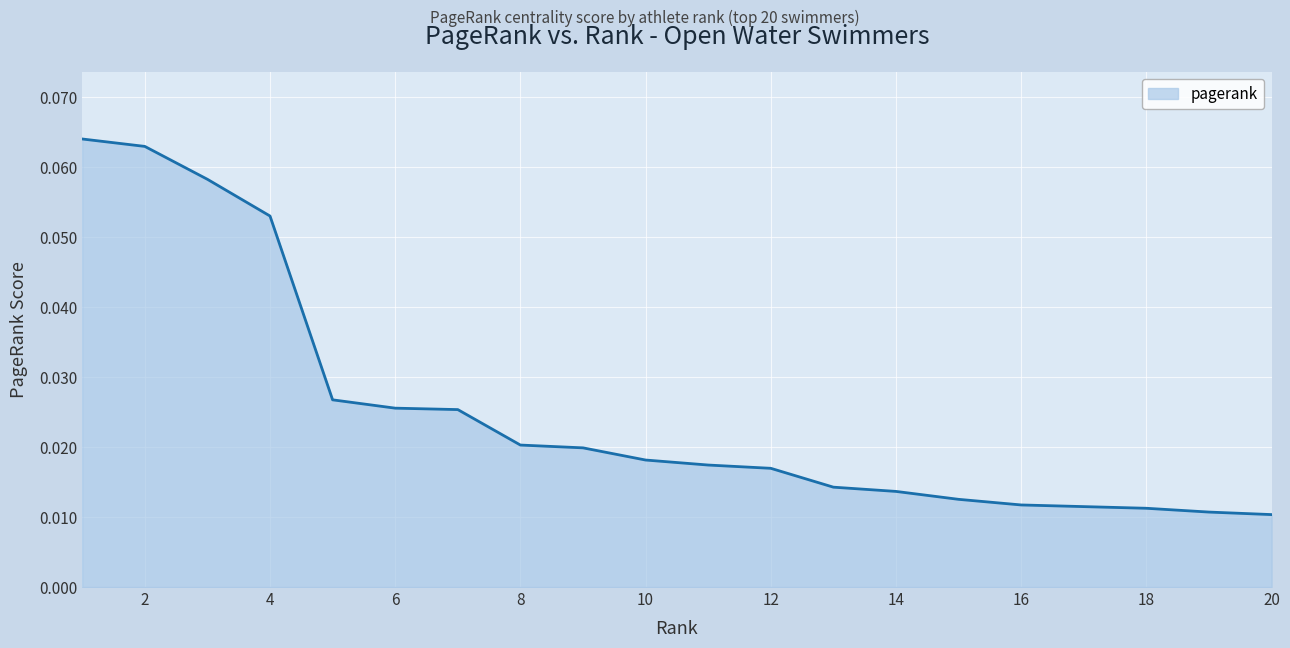

What is the sum of all values?

0.5